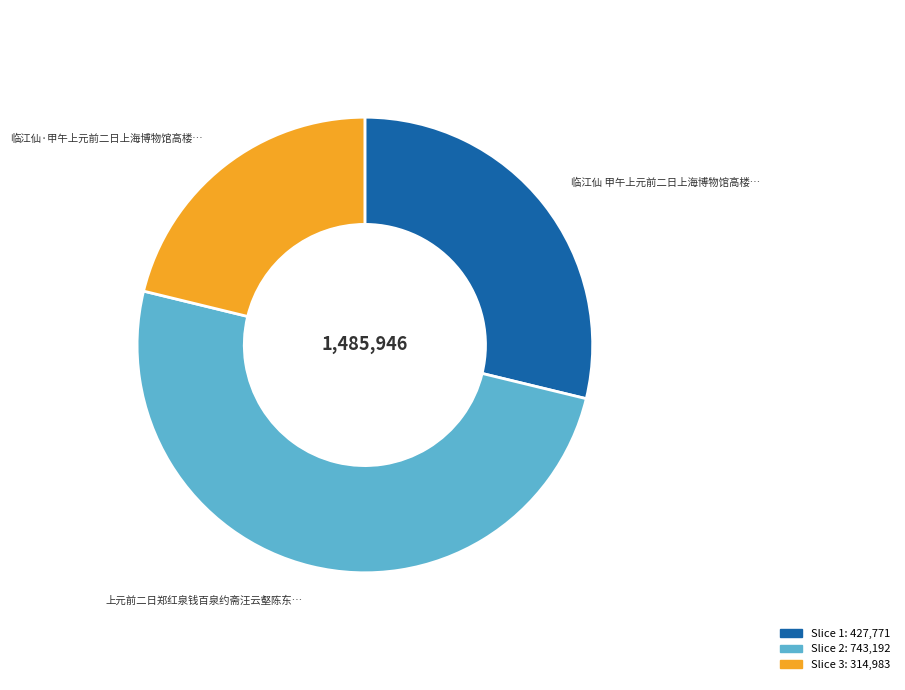

Is there any slice that represents more than half of the pie?

Yes